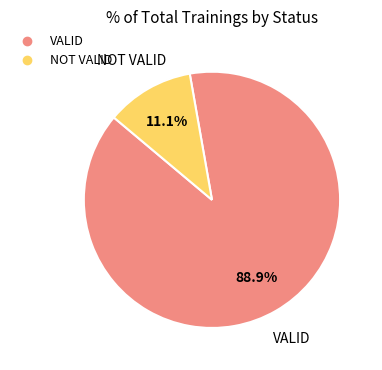

Which has a higher value, VALID or NOT VALID?

VALID